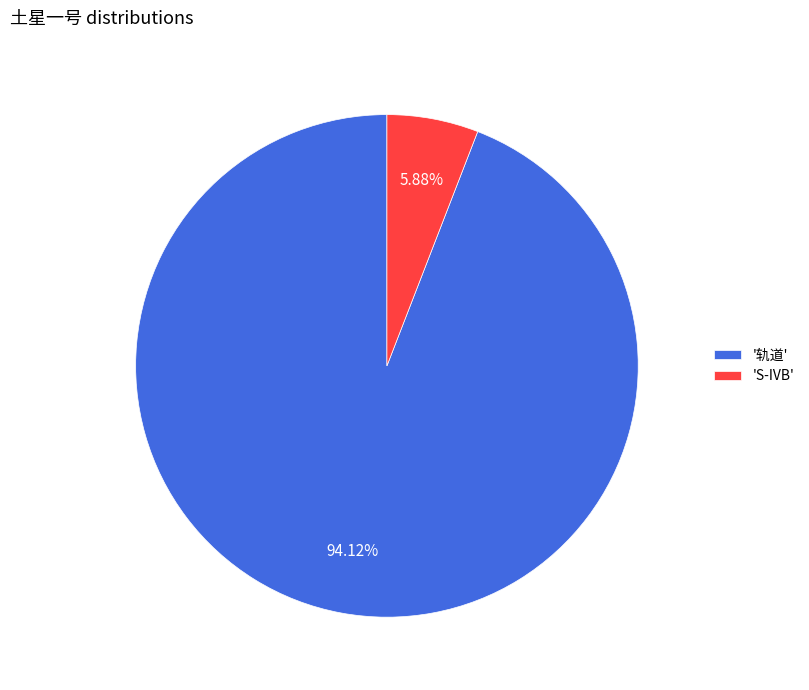

Rank the categories by value from highest to lowest.

'轨道', 'S-IVB'